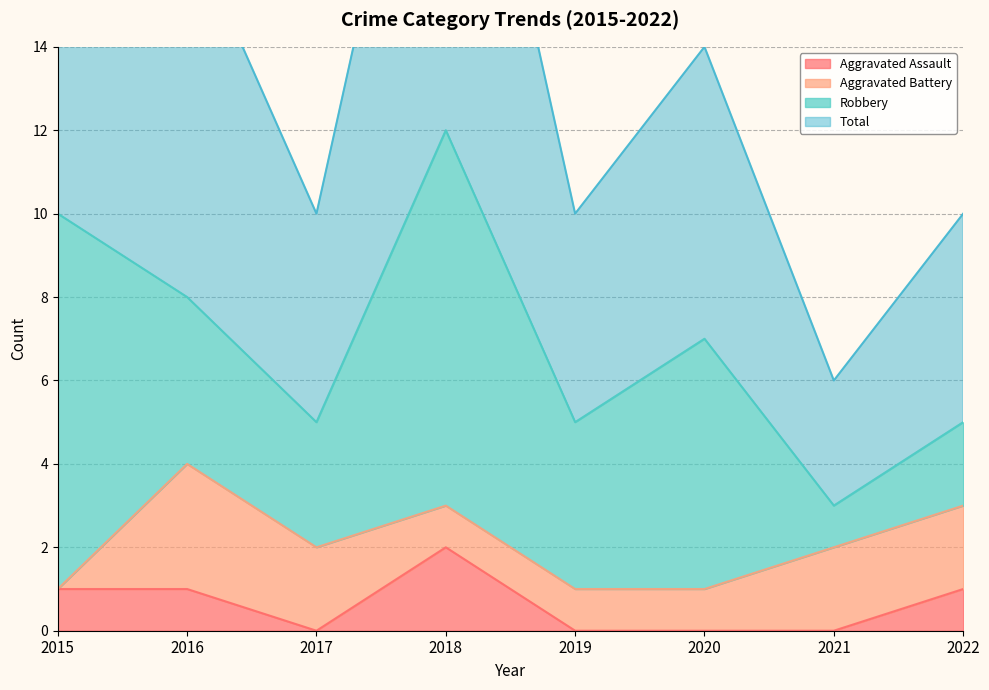

What is the value of the Total point at the 6th from the left?

14